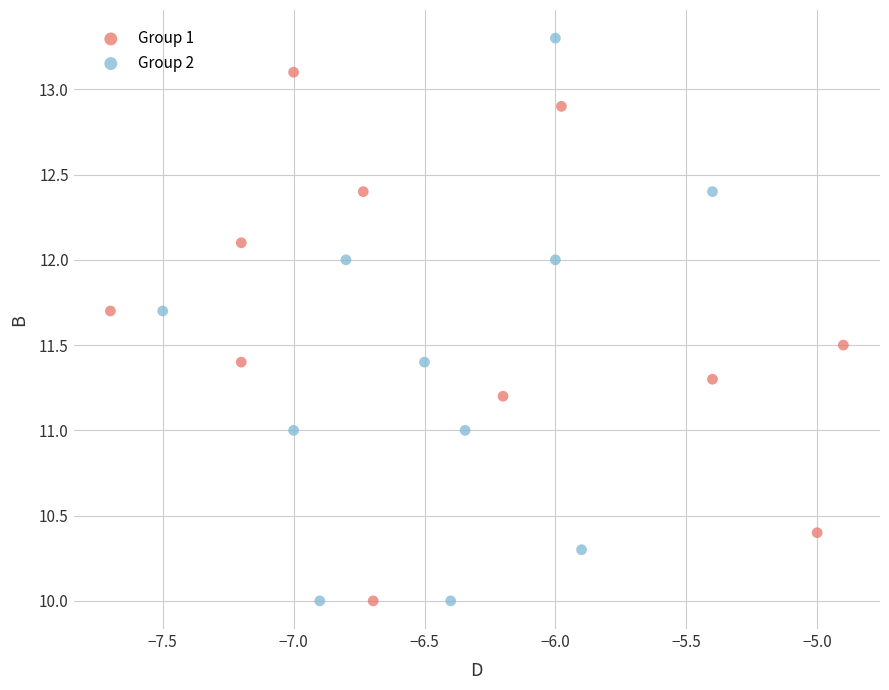

Which series reaches the maximum Y coordinate?

Group 2